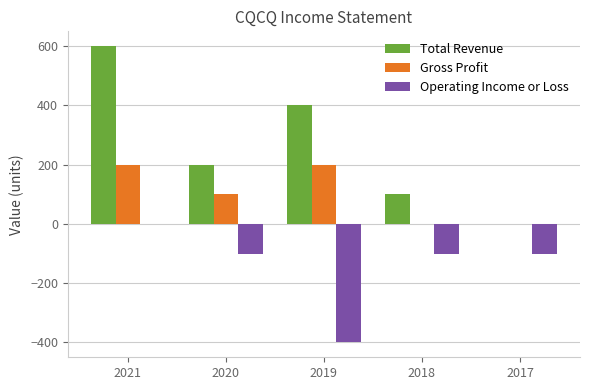

The value of Gross Profit at 2020 is 100. True or false?

True